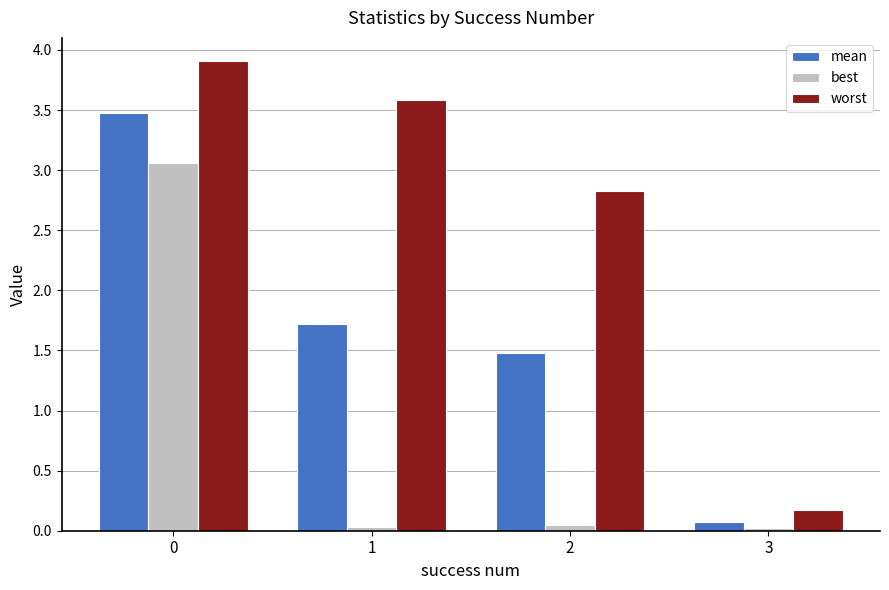

The value of mean at 2 is 1.5. True or false?

True